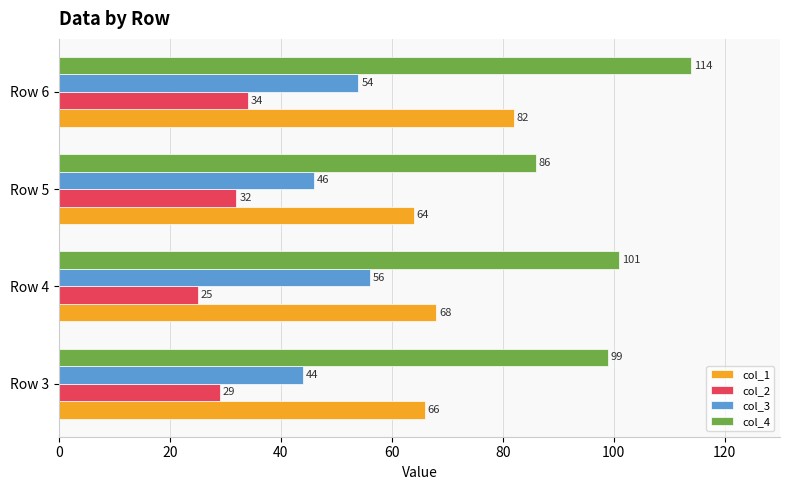

List the series in order of their peak value, lowest first.

col_2, col_3, col_1, col_4